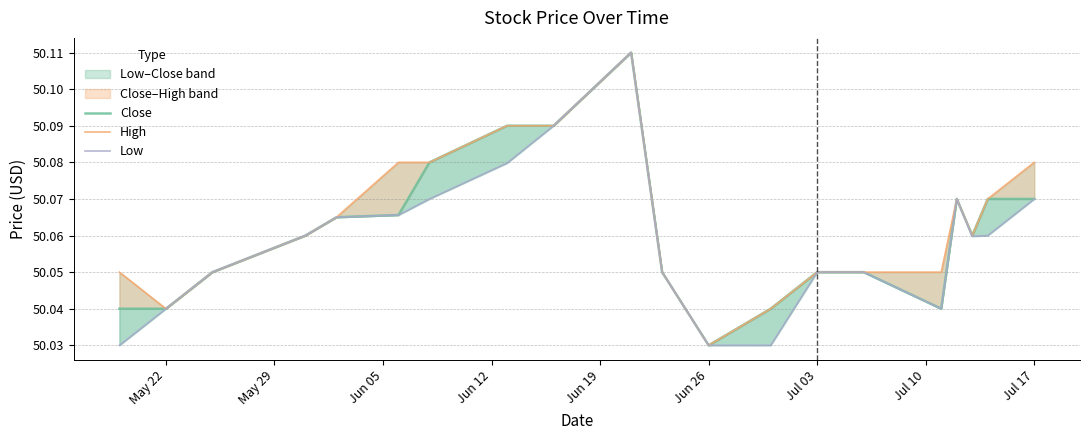

What is the average value of the High series?

50.1